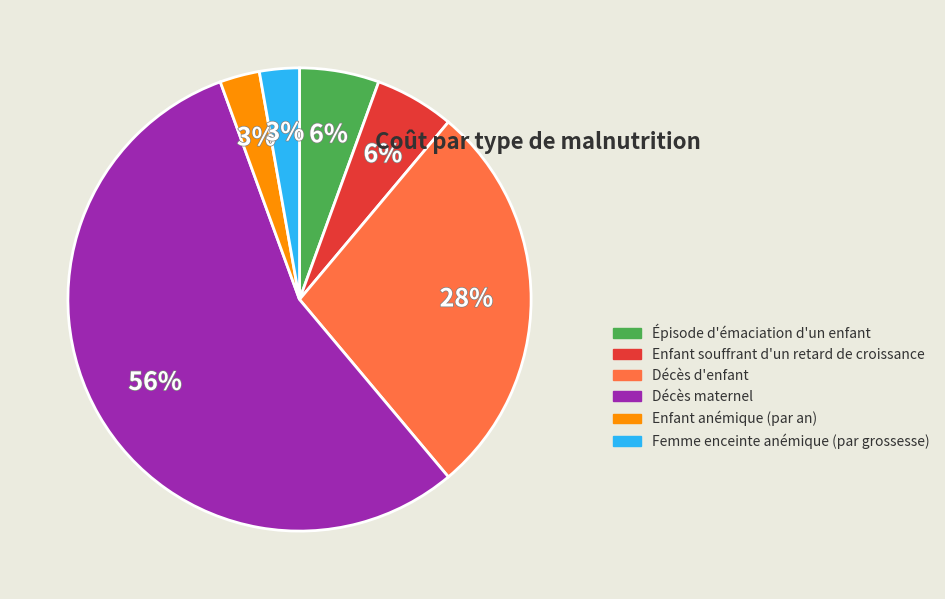

To the nearest percent, what is the difference between the Enfant souffrant d'un retard de croissance and Décès d'enfant slice percentages?

22%